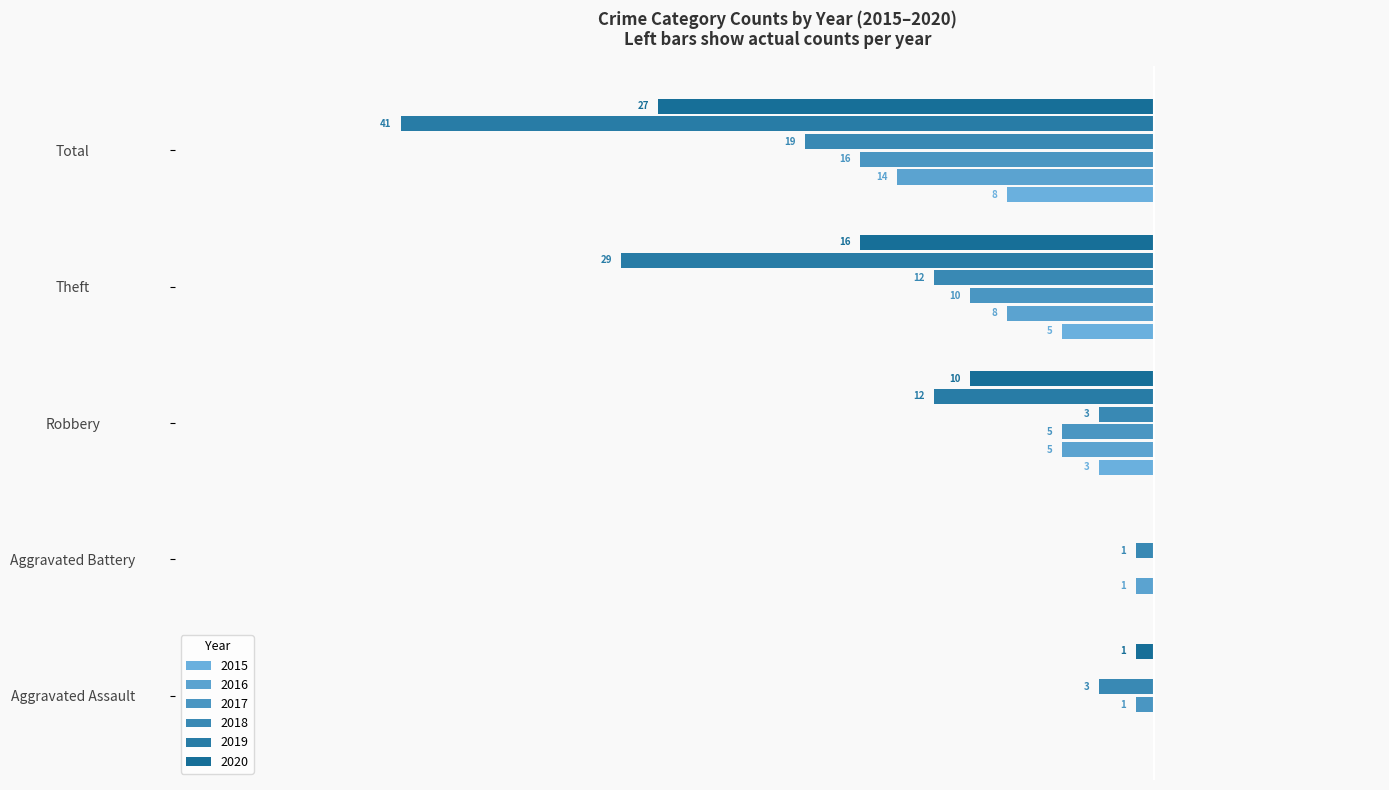

At which category is the sum across all series the highest?

Aggravated Battery